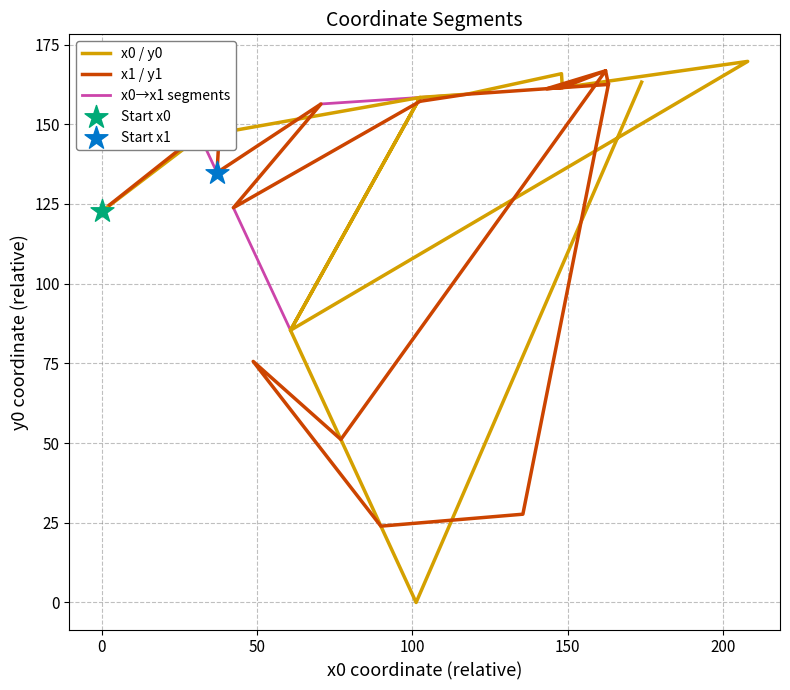

Which series contains the lowest Y value?

y0